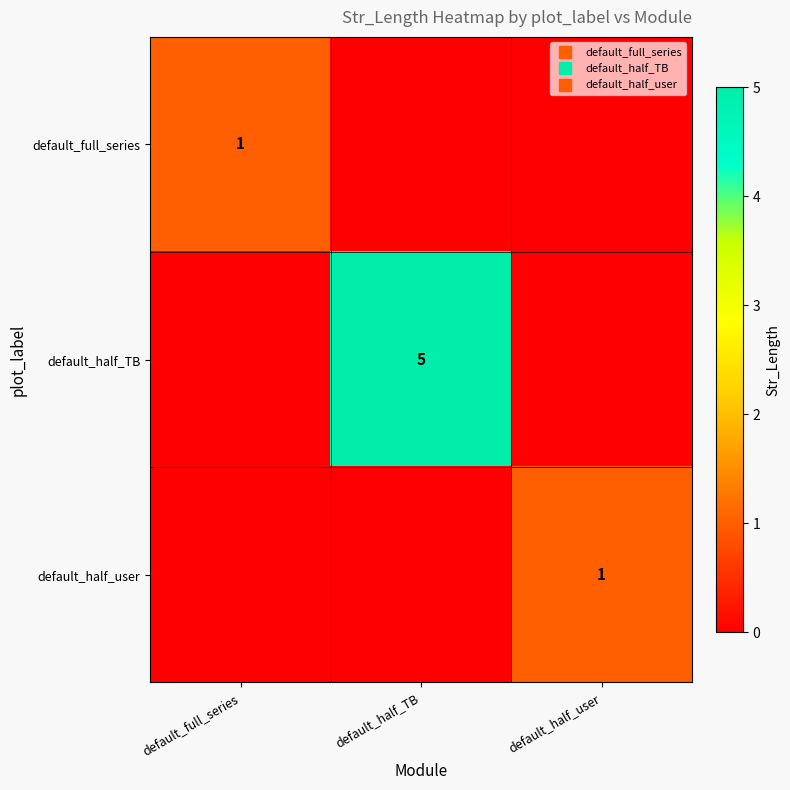

What is the difference between the highest and lowest values at default_half_TB?

5